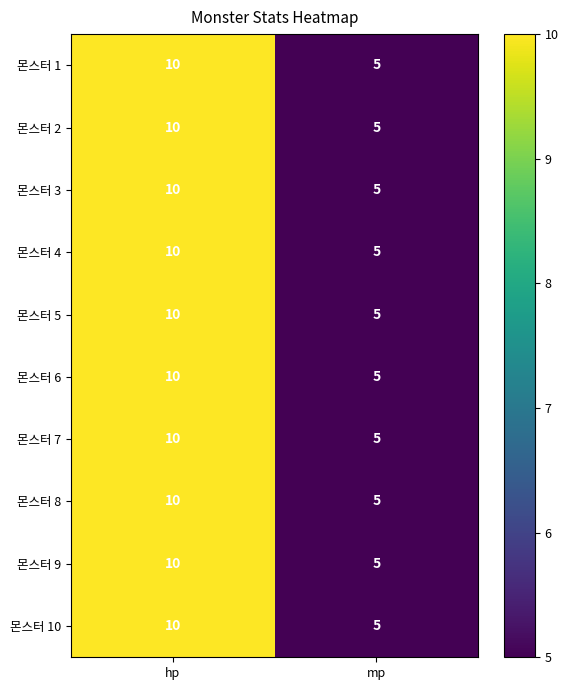

What is the difference between the maximum and minimum values in the 몬스터 1 series?

5